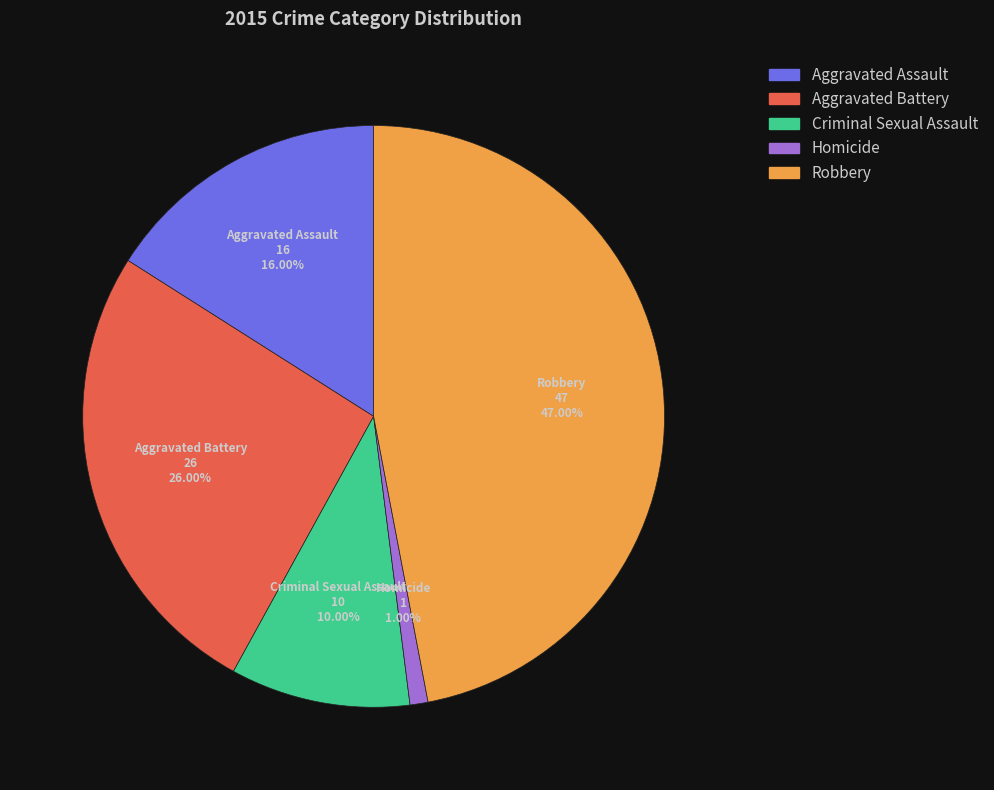

Rank the categories by value from lowest to highest.

Homicide, Criminal Sexual Assault, Aggravated Assault, Aggravated Battery, Robbery